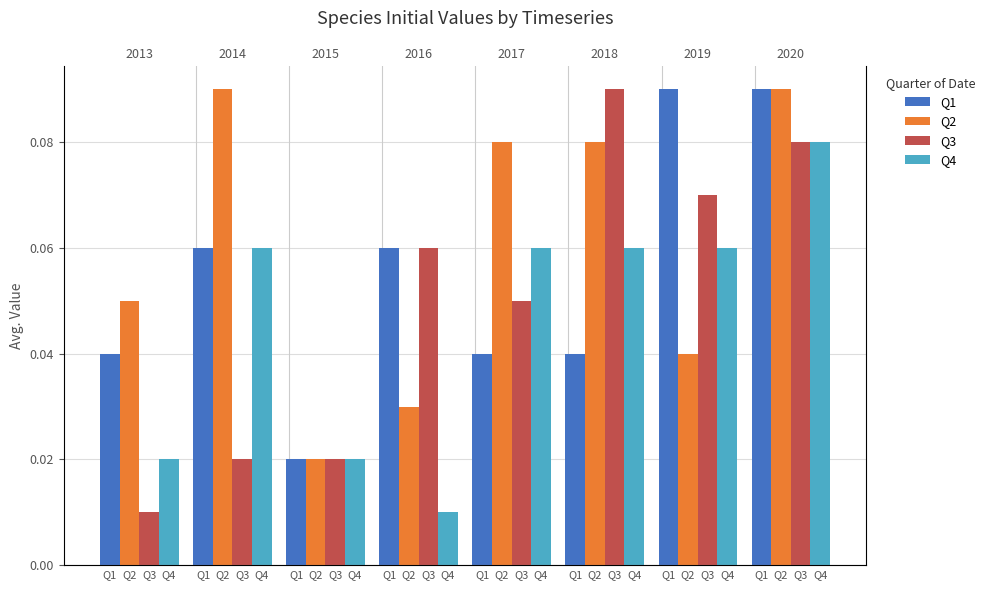

What is the sum of the Q1 values at Q4 and Q3?

0.1